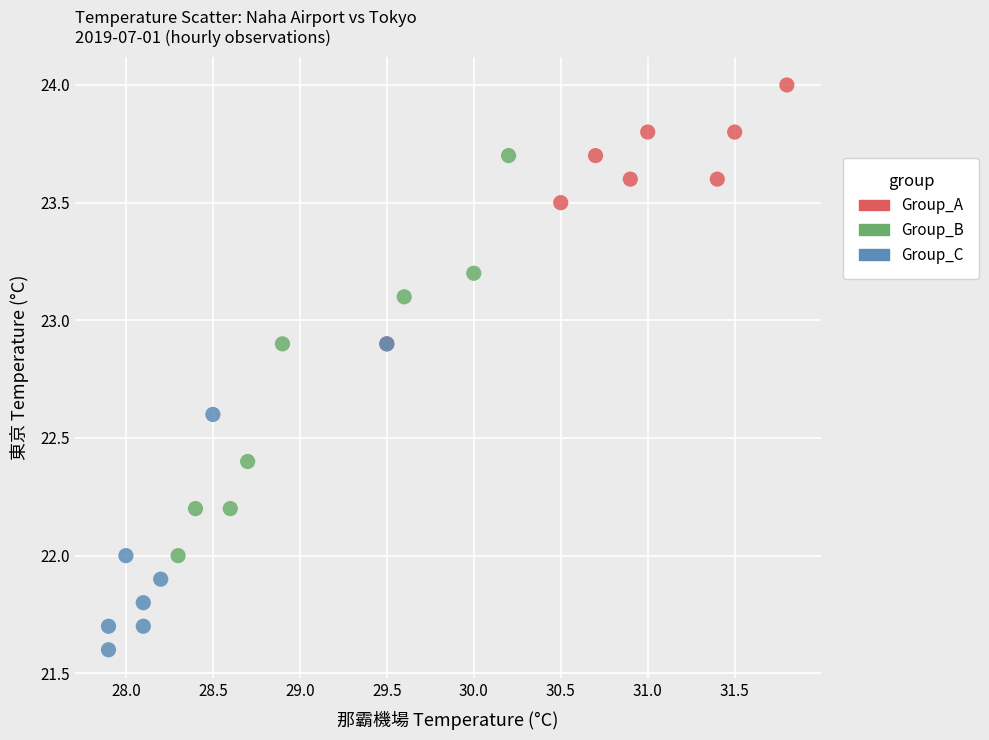

Which series has the widest spread of Y values?

Group_B